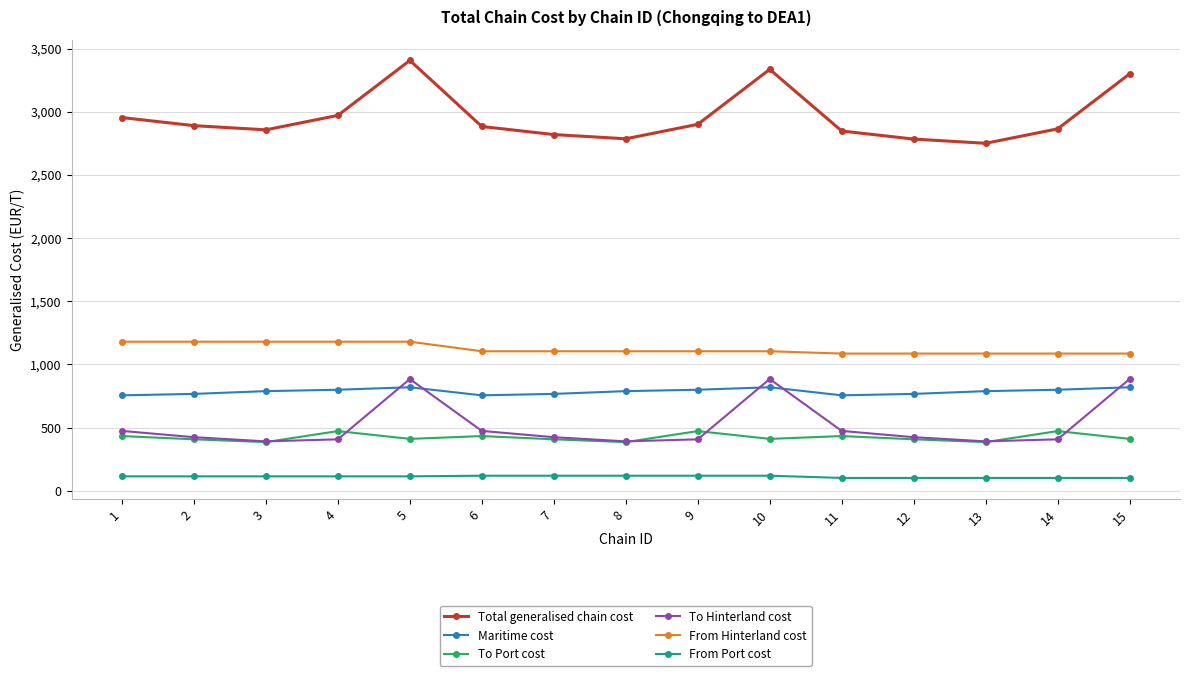

Between 7 and 15, which series saw the biggest shift?

Total generalised chain cost